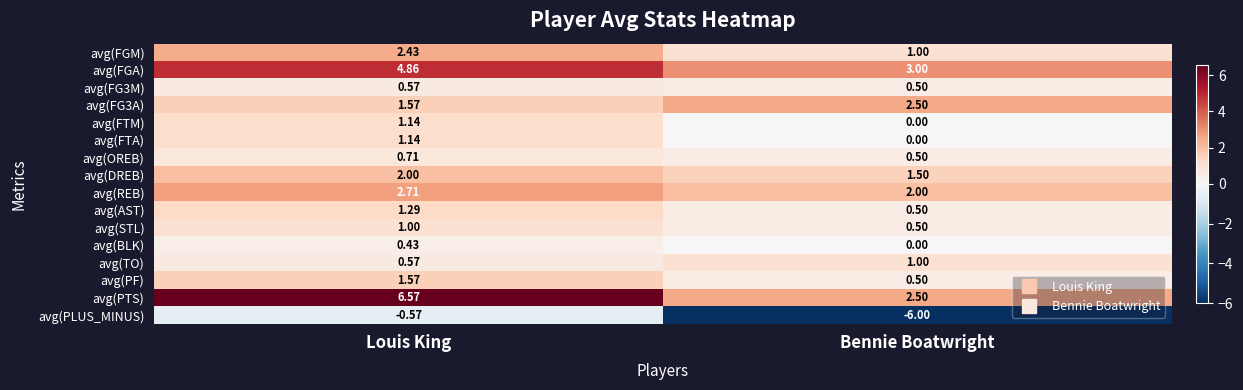

At which category is the sum across all series the highest?

Louis King